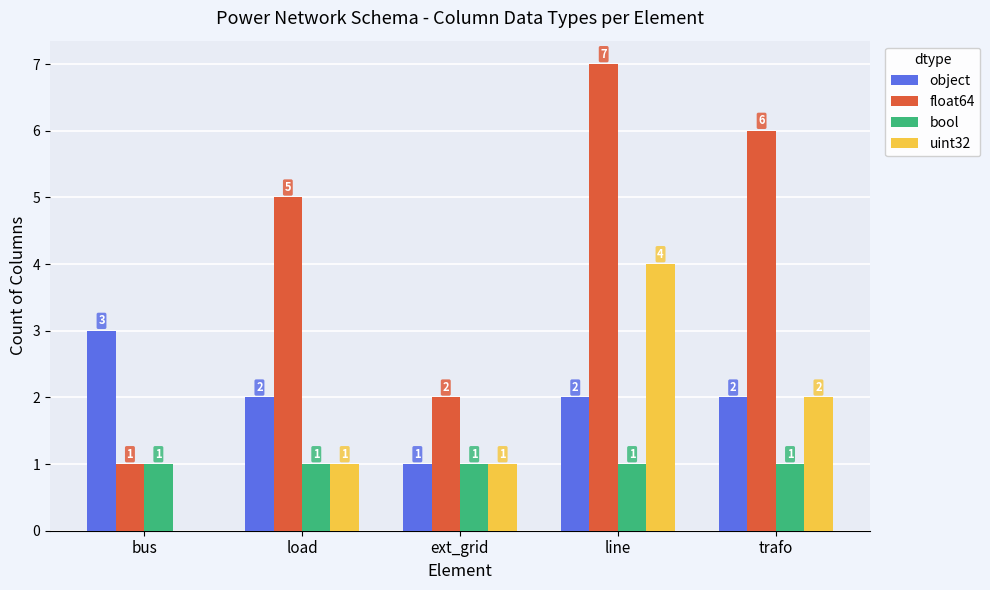

What is the total value across all series at load?

9